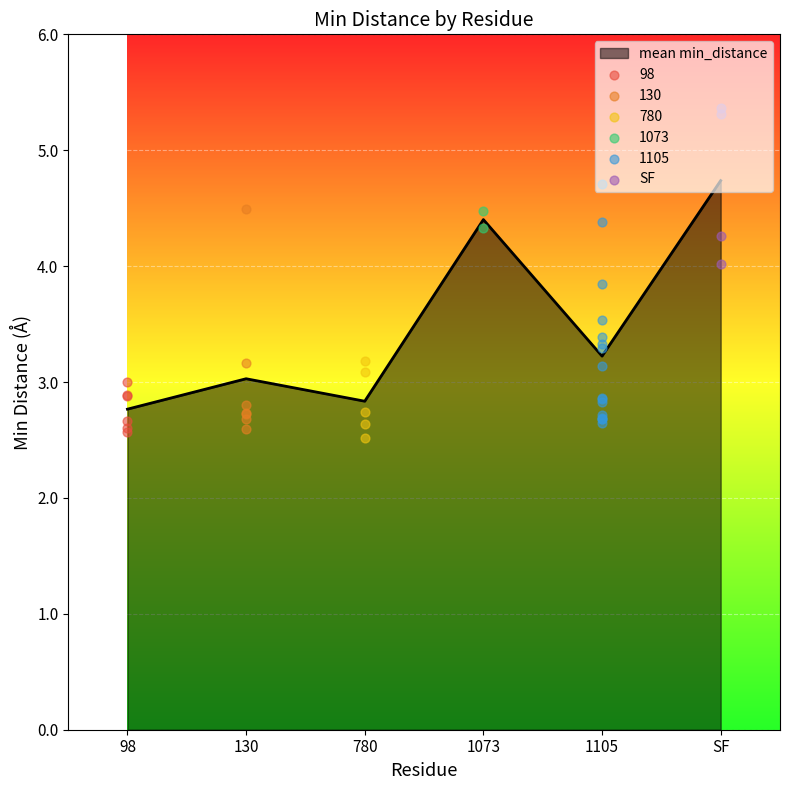

True or false: mean min_distance has a value of 4.4 at 780.

False